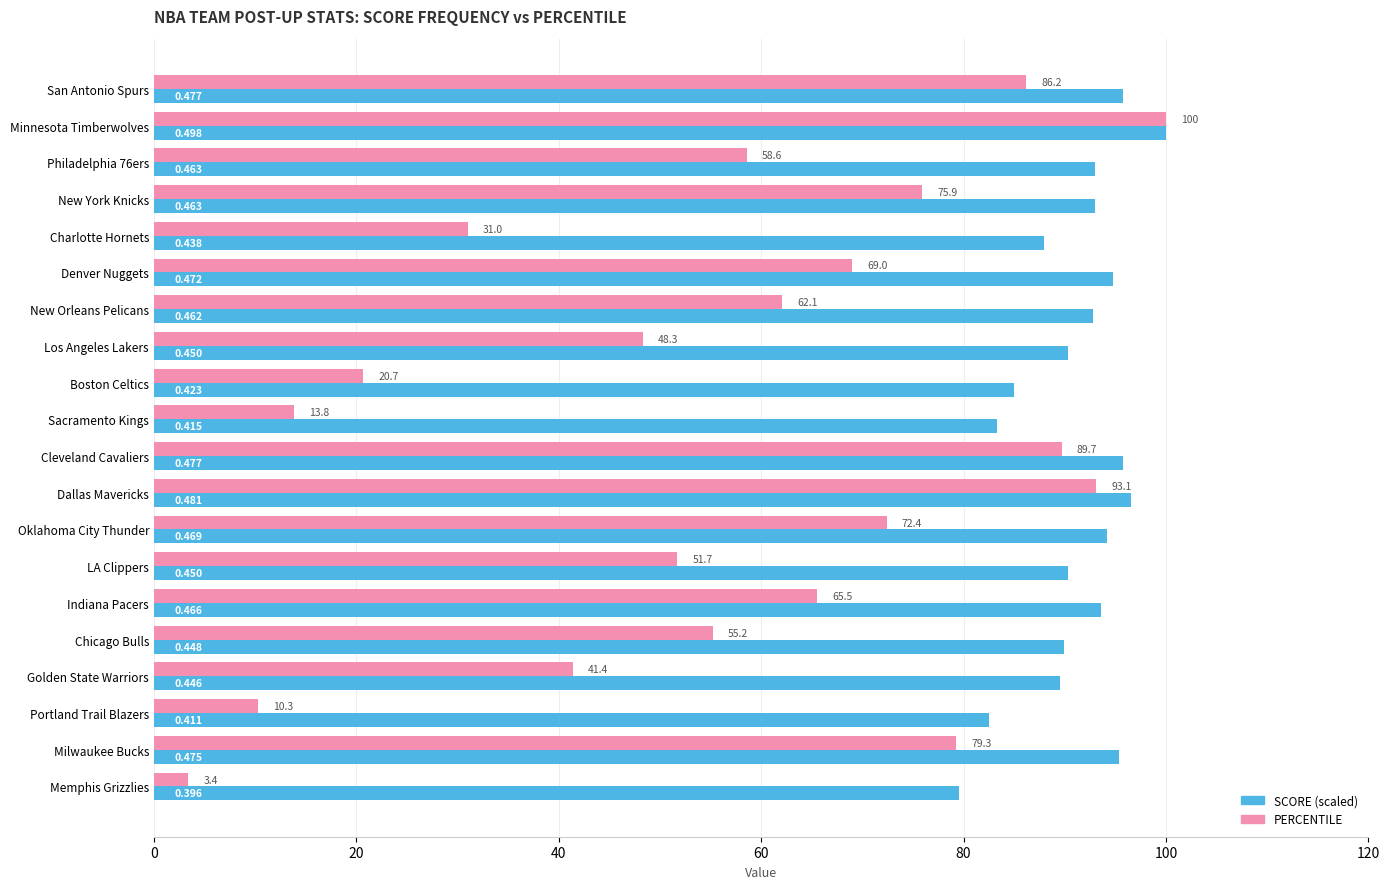

Rank the series at Sacramento Kings from highest to lowest value.

SCORE (scaled), PERCENTILE